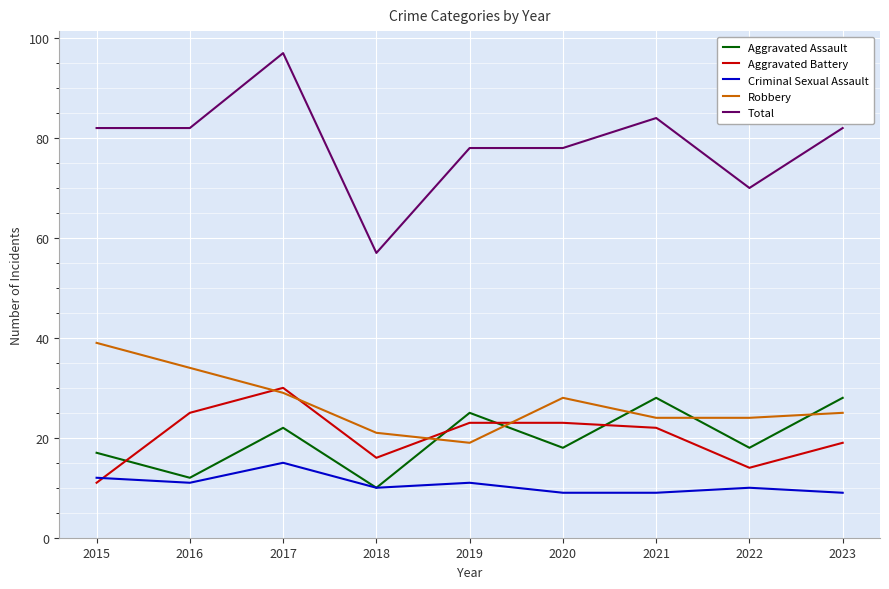

Is it true that Criminal Sexual Assault equals 12 at 2015?

True